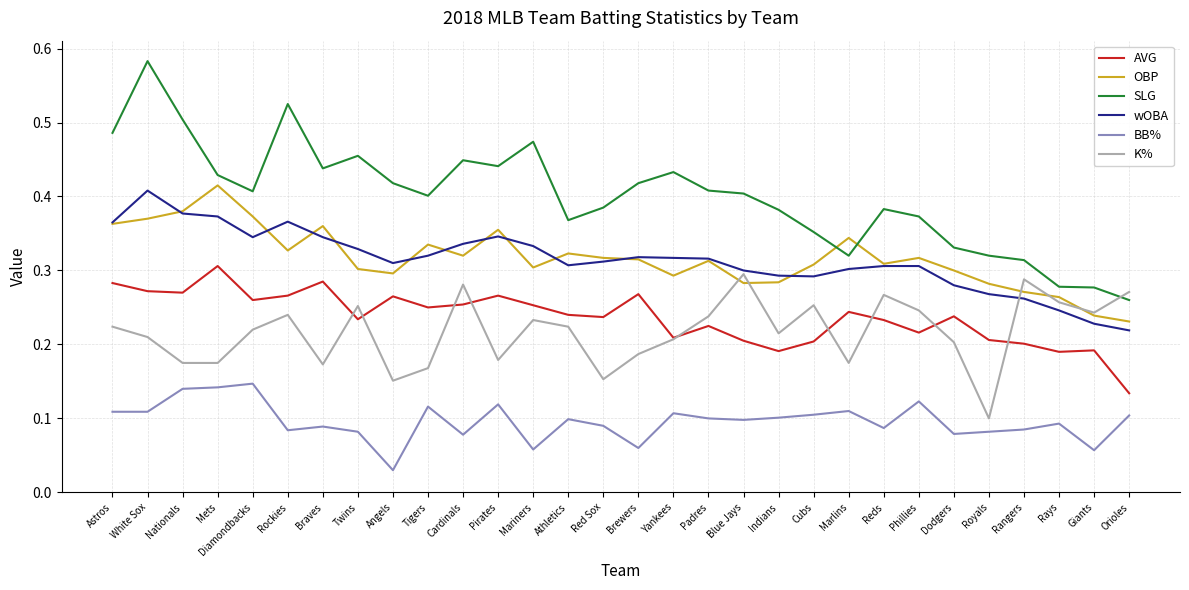

At which label is BB% closest to 0?

Angels